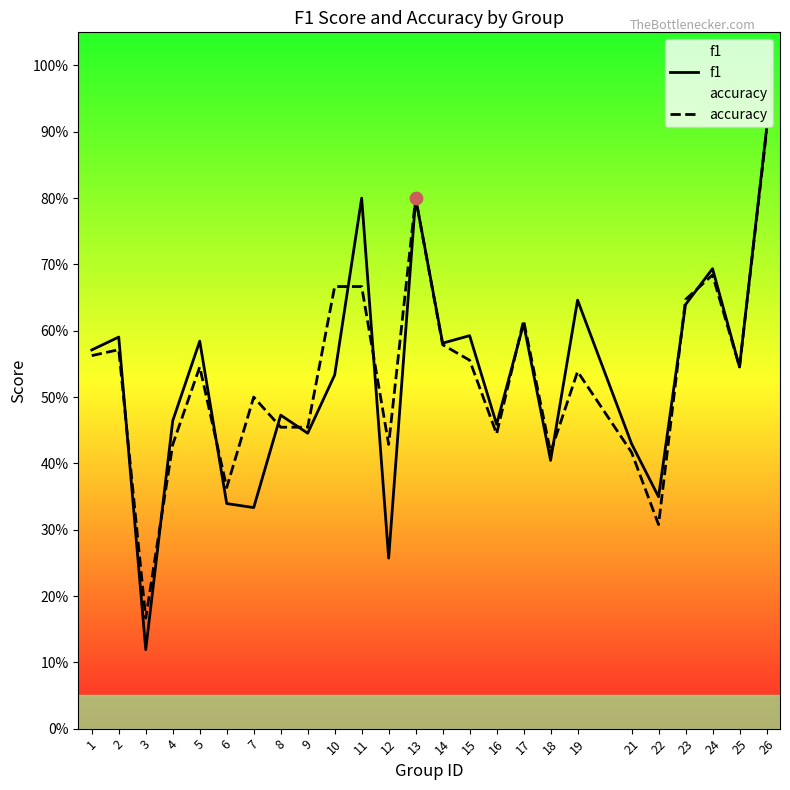

Which series reaches the minimum Y coordinate?

f1